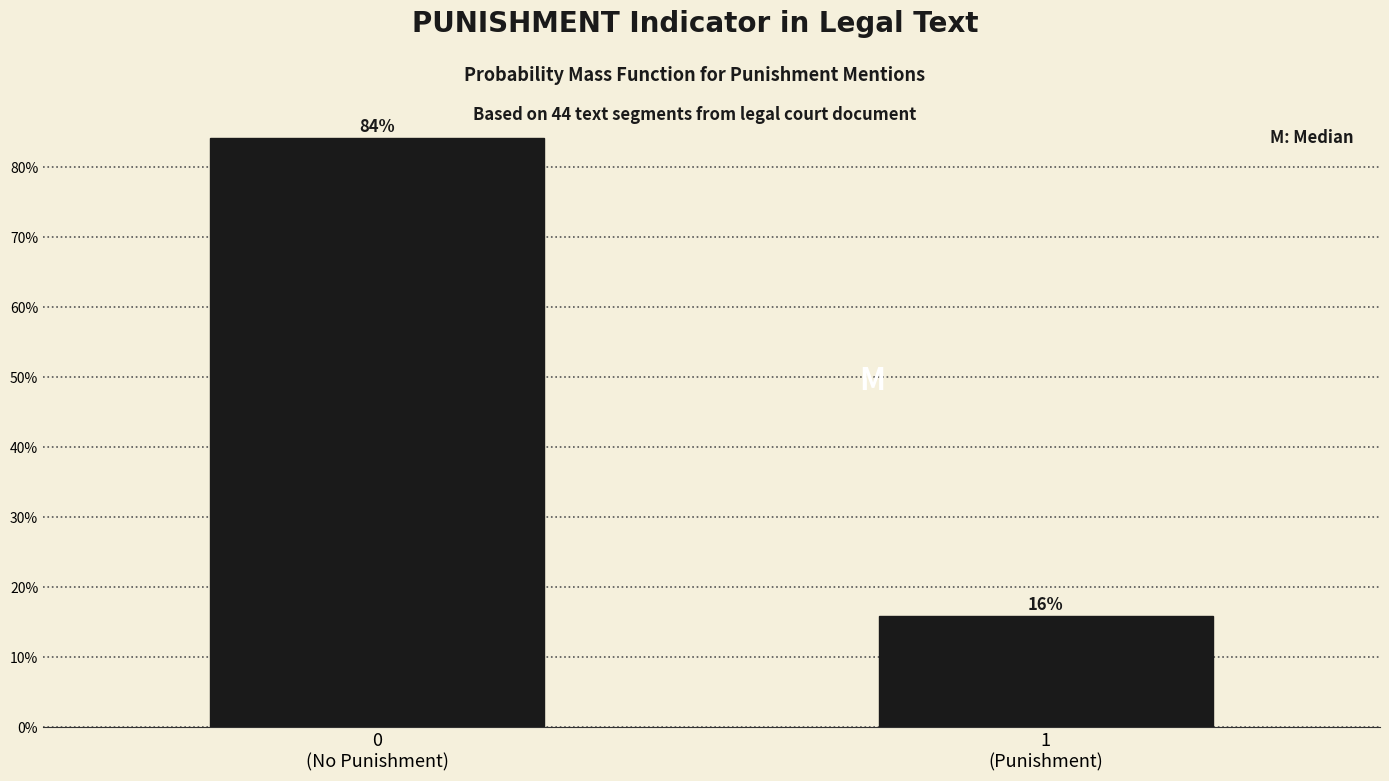

What is the value of the 2nd bar from the left?

15.9